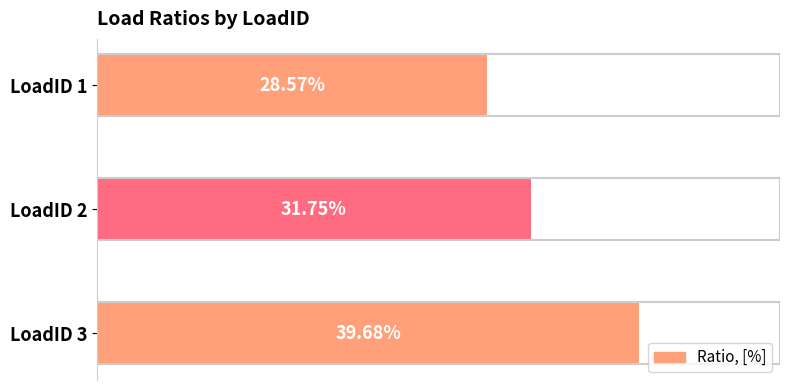

Does the chart contain any negative values?

No